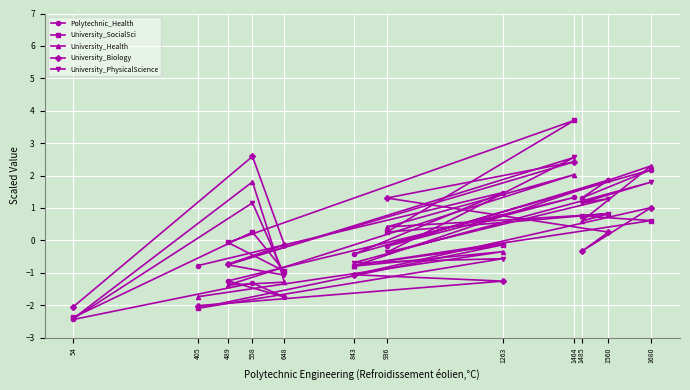

Which series has the largest total across all categories?

University_SocialSci